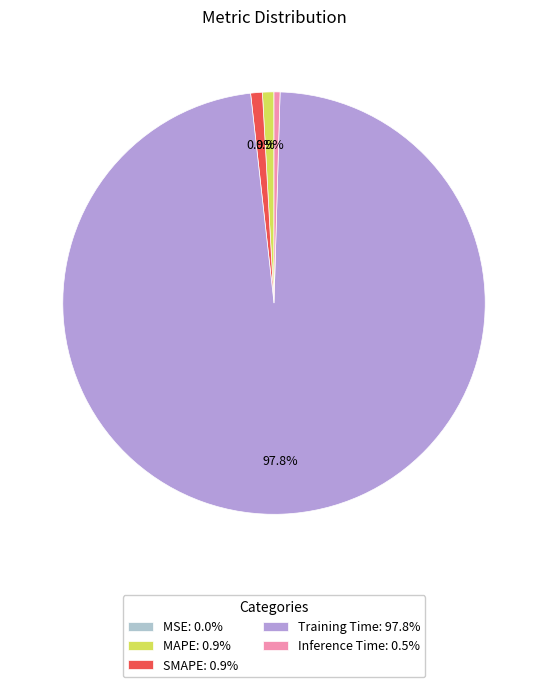

Does any single category account for the majority?

Yes